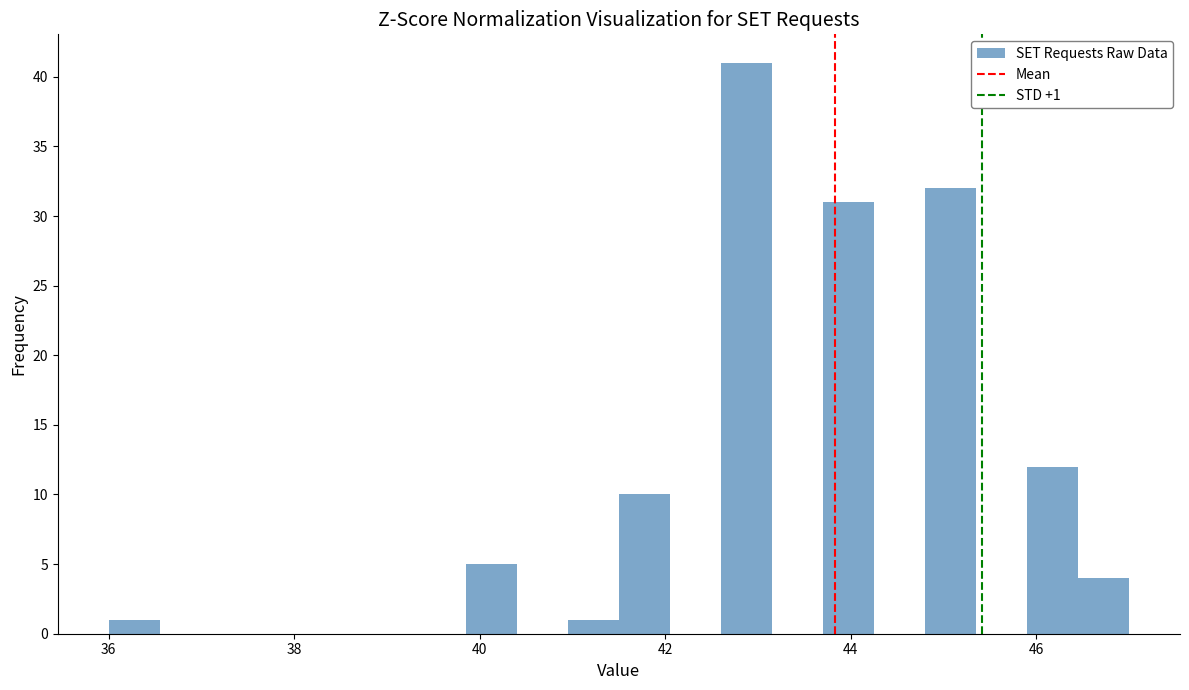

Read against the x-axis, roughly where is the centre of the tallest bar?

42.8